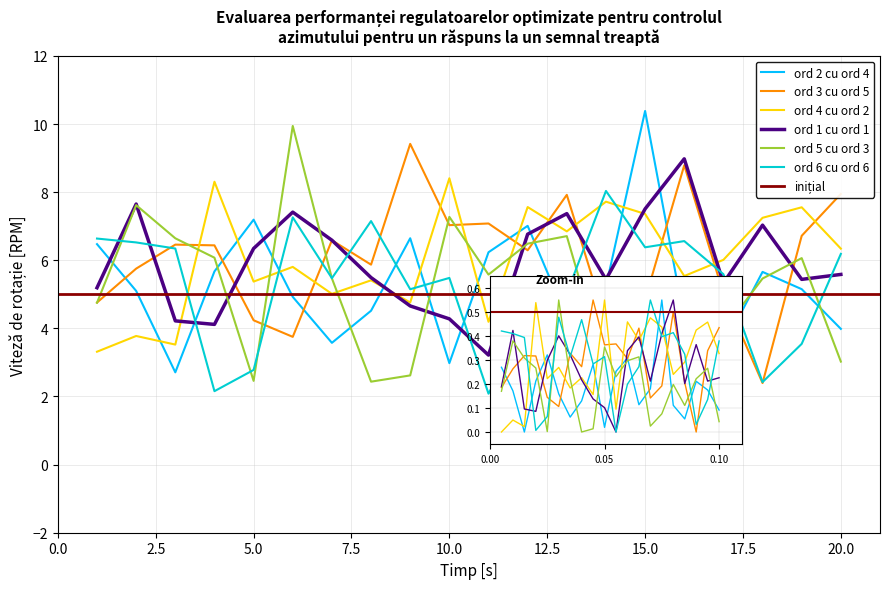

Is the value of x2 at 13 greater than the value of x1 at 4?

Yes